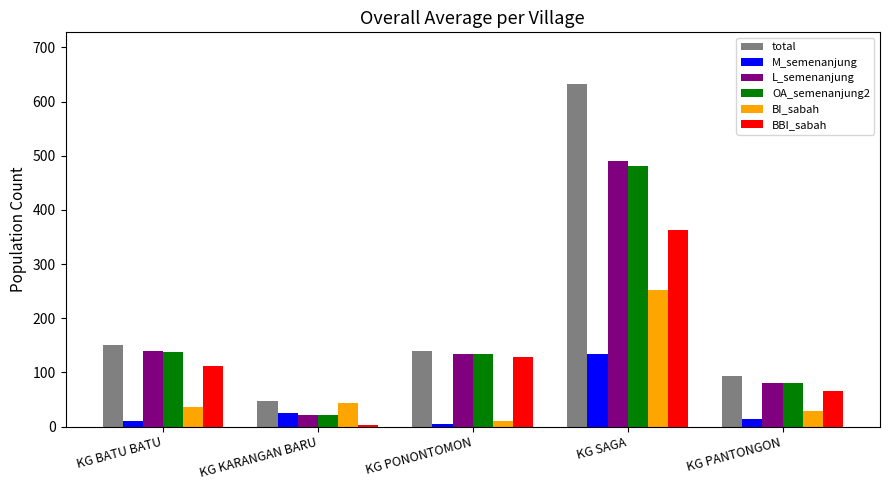

What is the smallest value displayed?

3